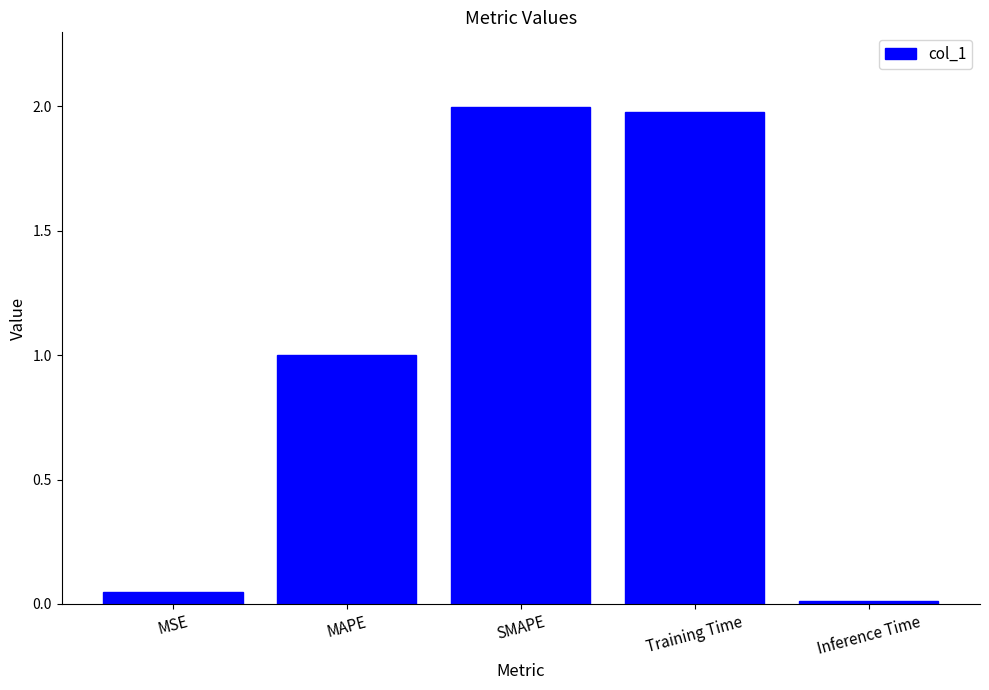

The value at SMAPE is 2.0. True or false?

True